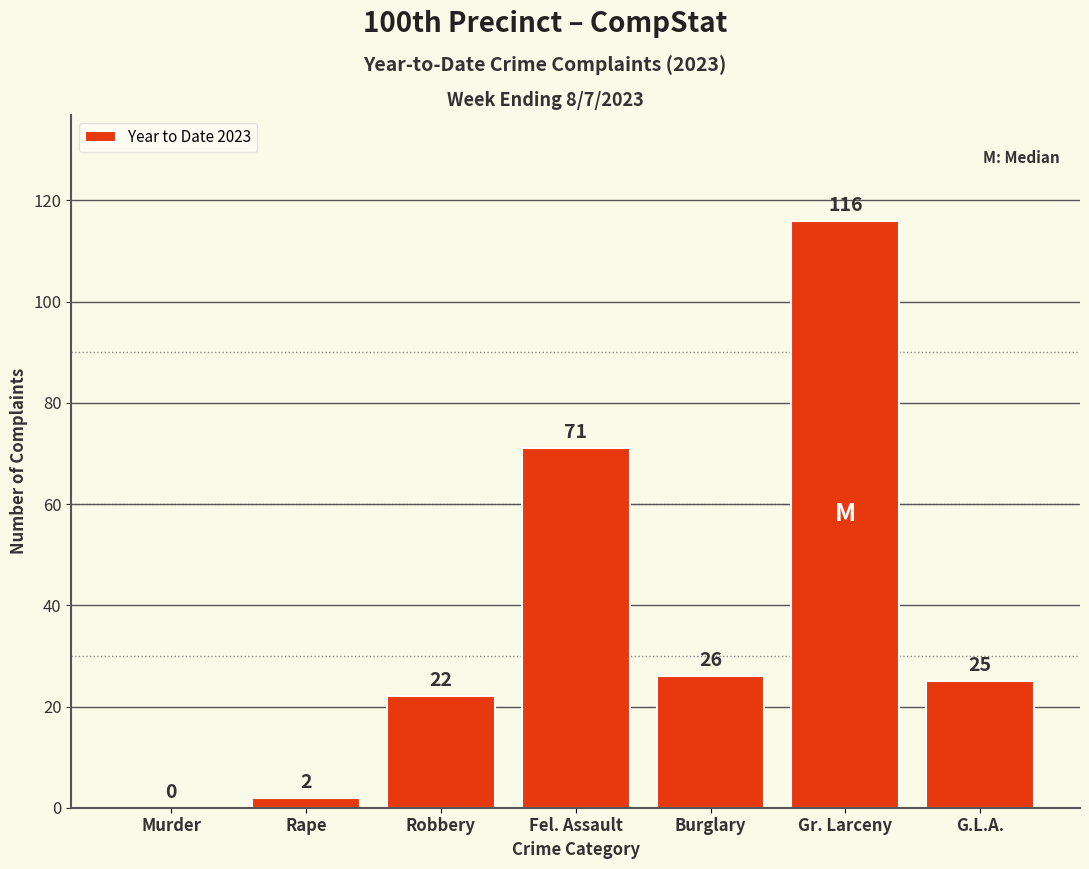

Reading left to right, what are all the values shown in this chart?

Murder=0	Rape=2	Robbery=22	Fel. Assault=71	Burglary=26	Gr. Larceny=116	G.L.A.=25